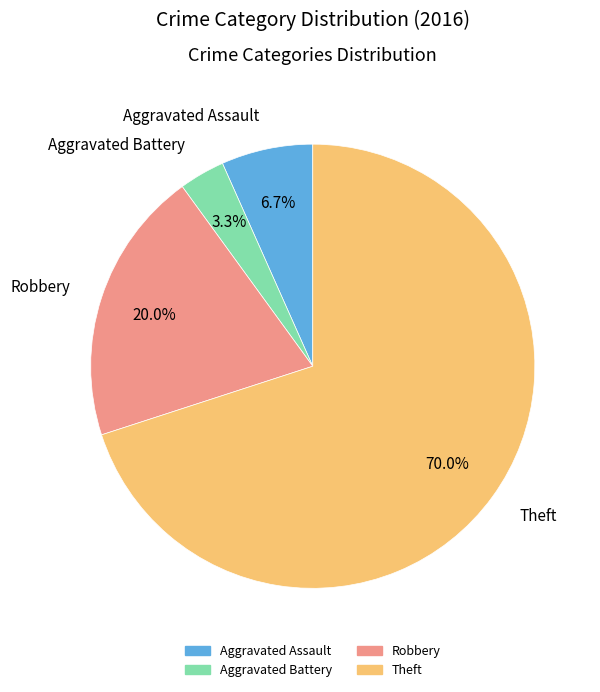

Combined, what portion of the pie is Robbery and Aggravated Battery?

23.3%